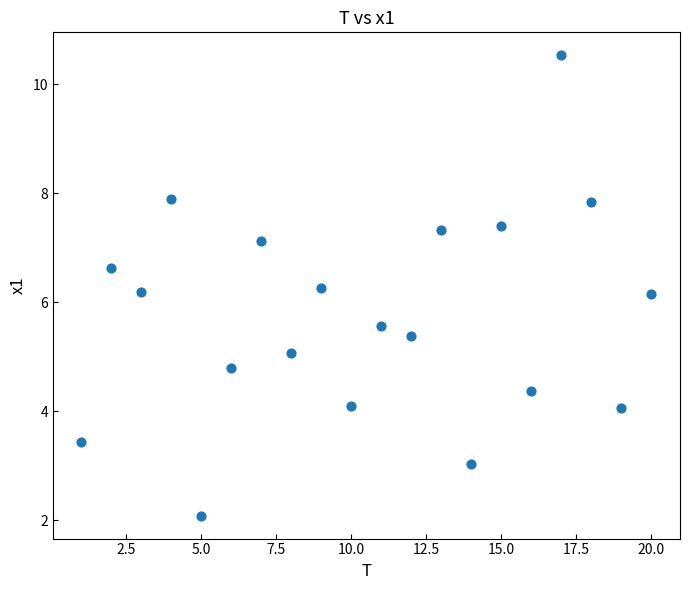

What is the range of Y values (max minus min)?

8.4